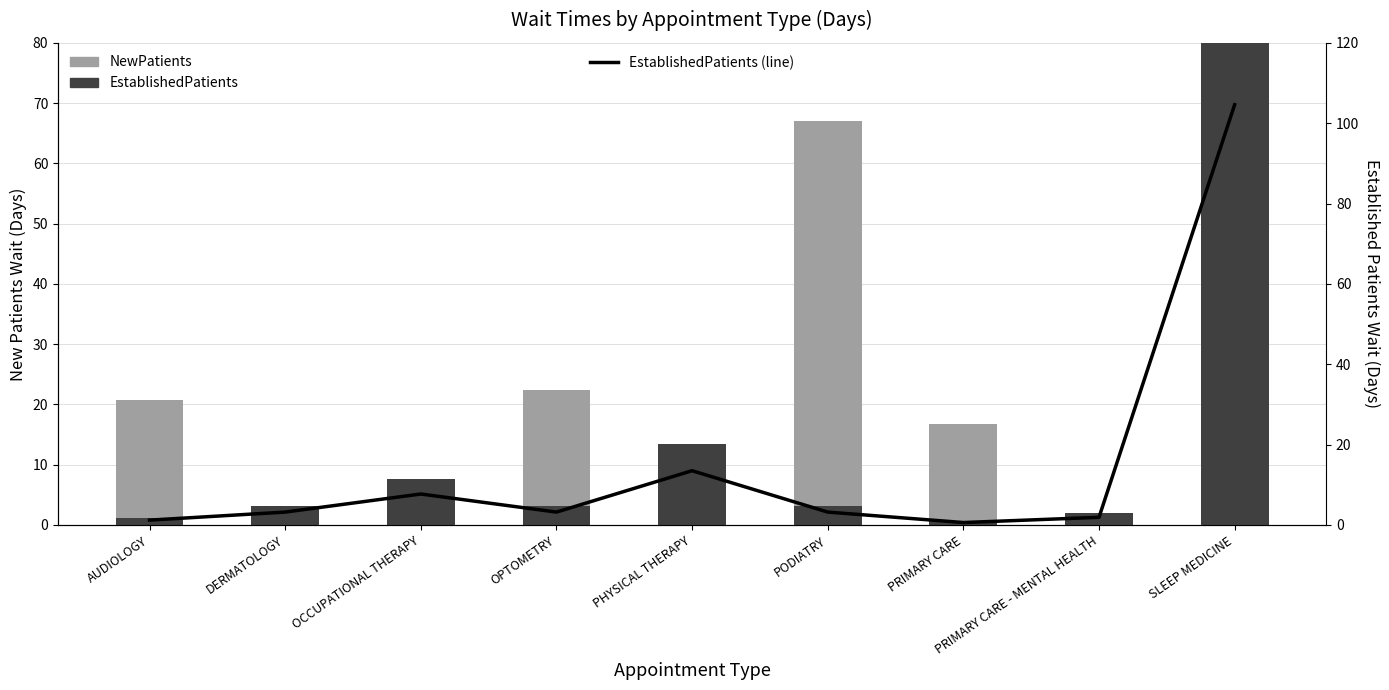

What is the total value across all series at PRIMARY CARE - MENTAL HEALTH?

5.1